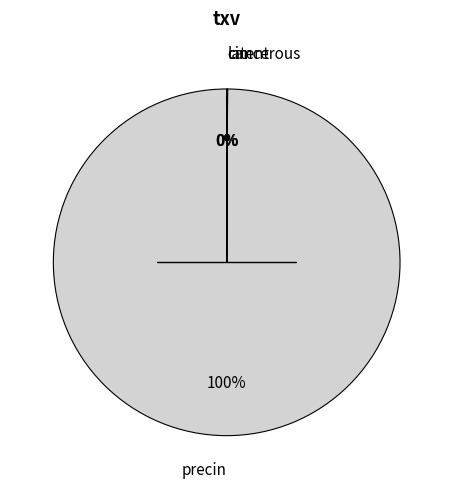

To the nearest percent, what is the difference between the largest and smallest slice percentages?

100%